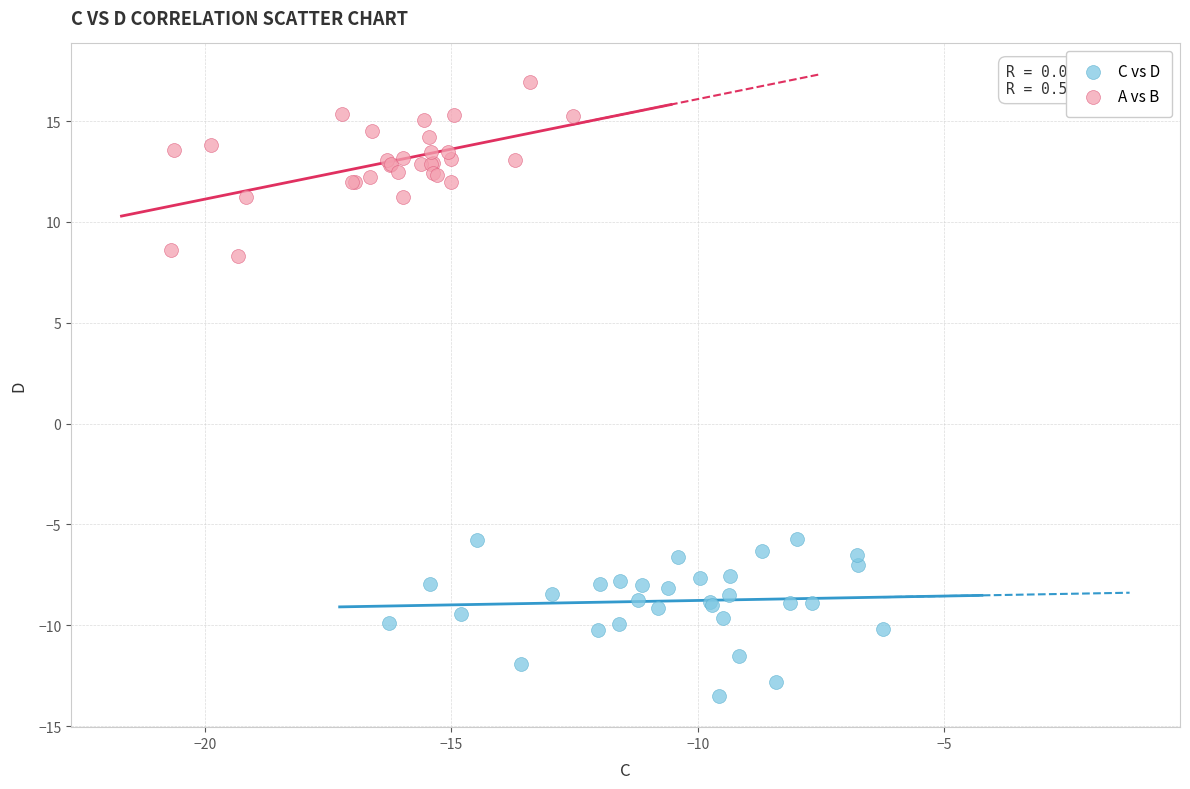

Which series reaches the minimum Y coordinate?

C vs D